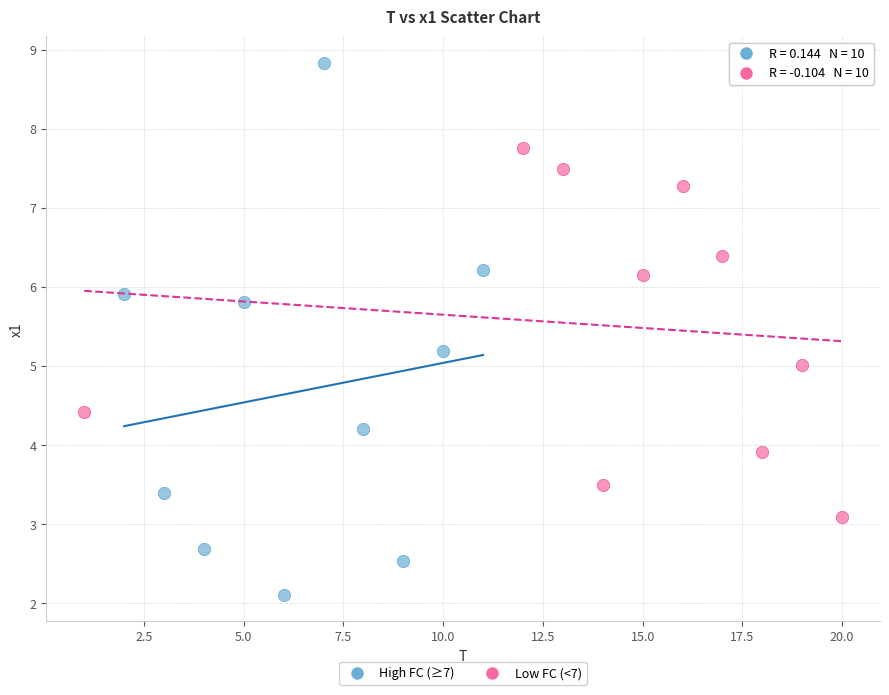

Which series reaches the maximum Y coordinate?

High FC (≥7)